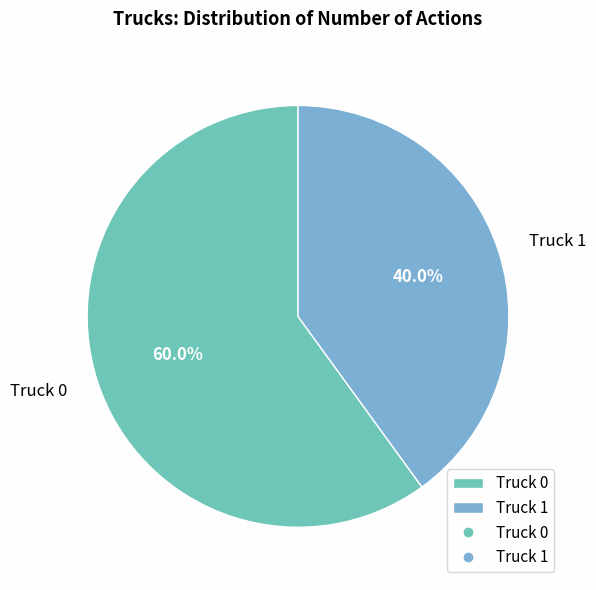

Count the number of slices in the pie.

2